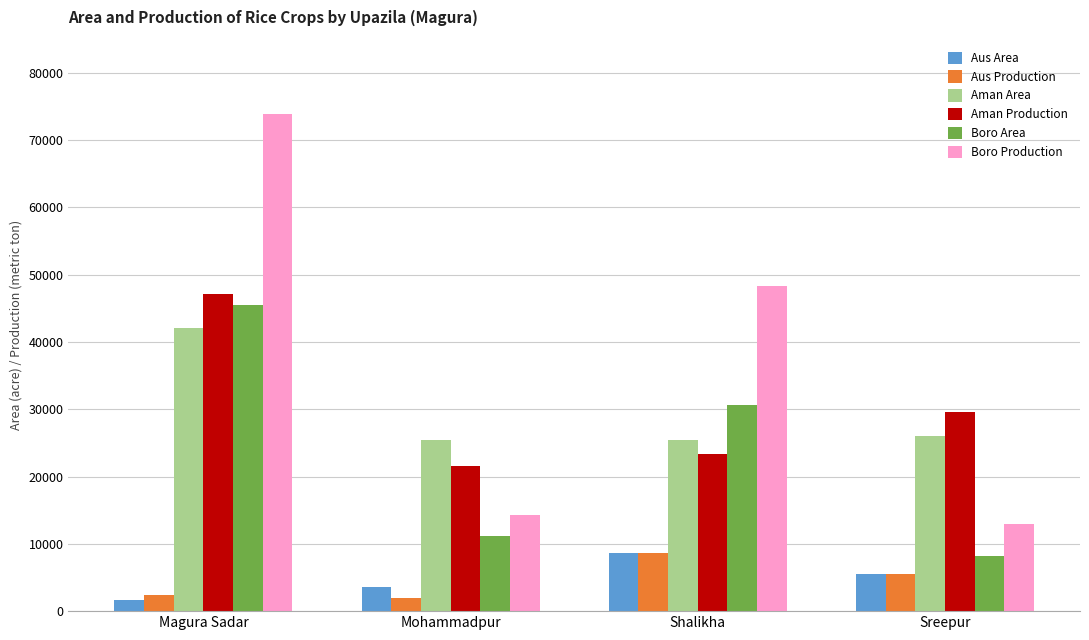

What is the sum of all Aman Production values?

121726